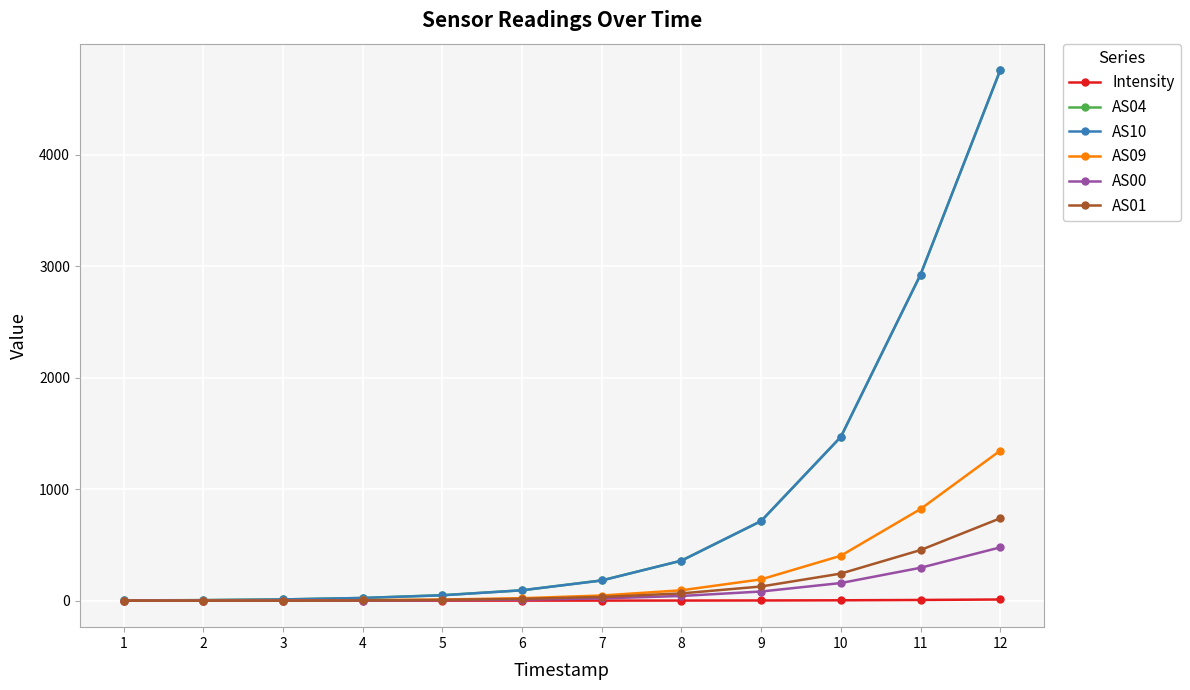

Which label corresponds to the largest value in the chart?

12